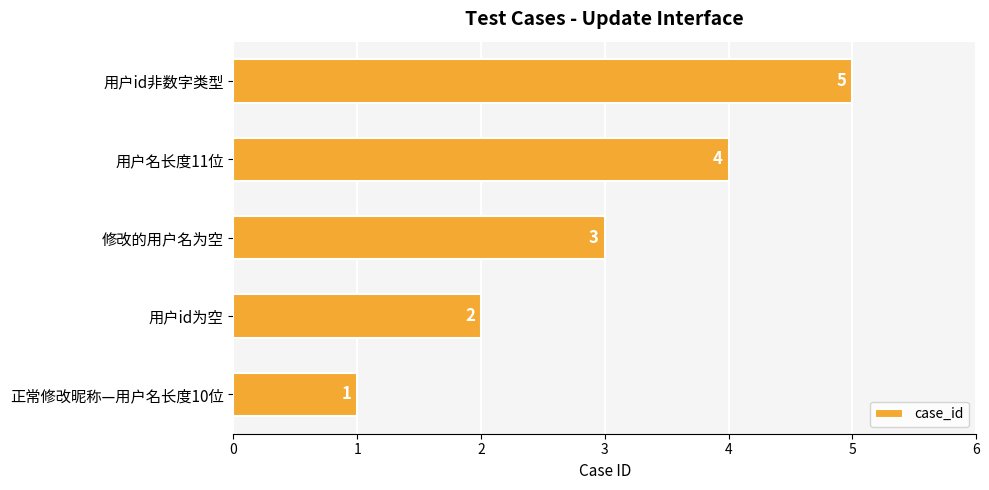

How many data points are less than 3?

2